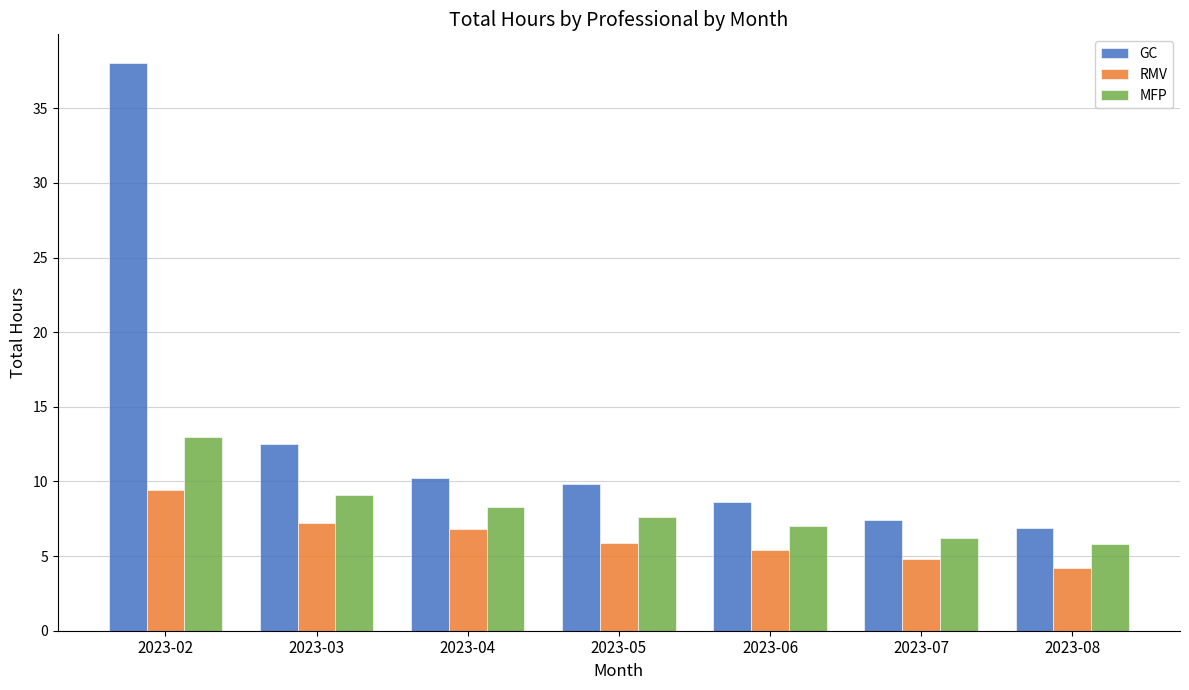

What is the total value across all series at 2023-04?

25.3